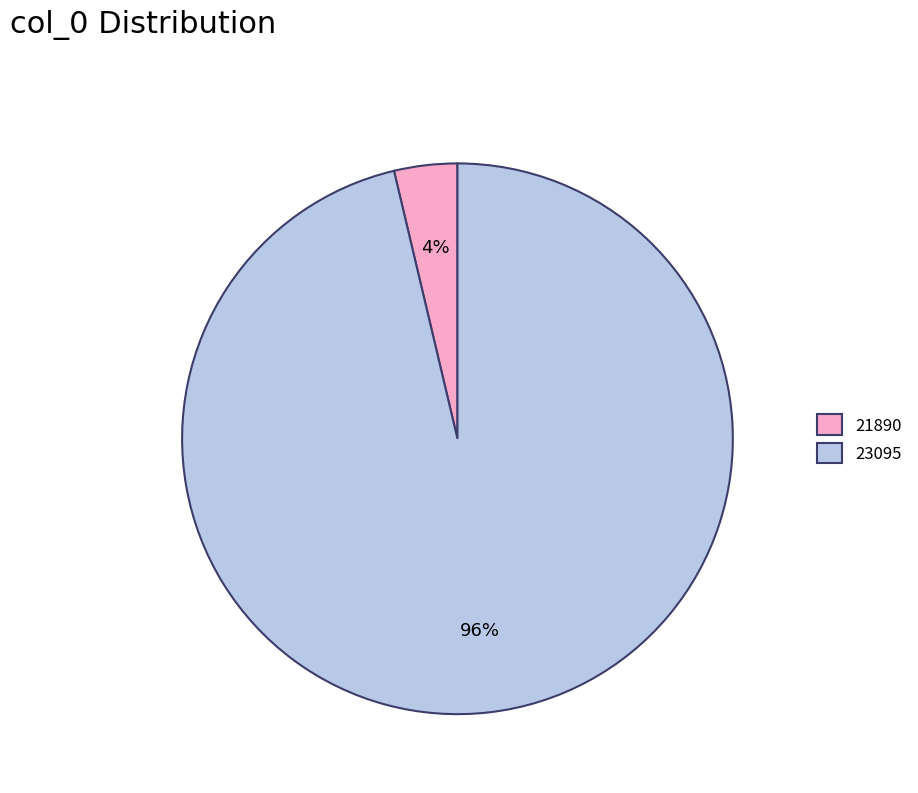

Between 21890 and 23095, which is larger?

23095